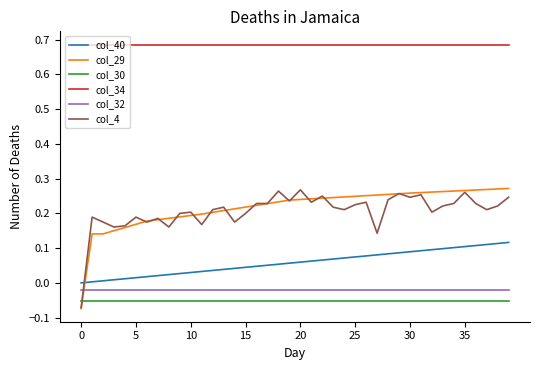

True or false: col_32 and col_40 intersect in this chart.

False